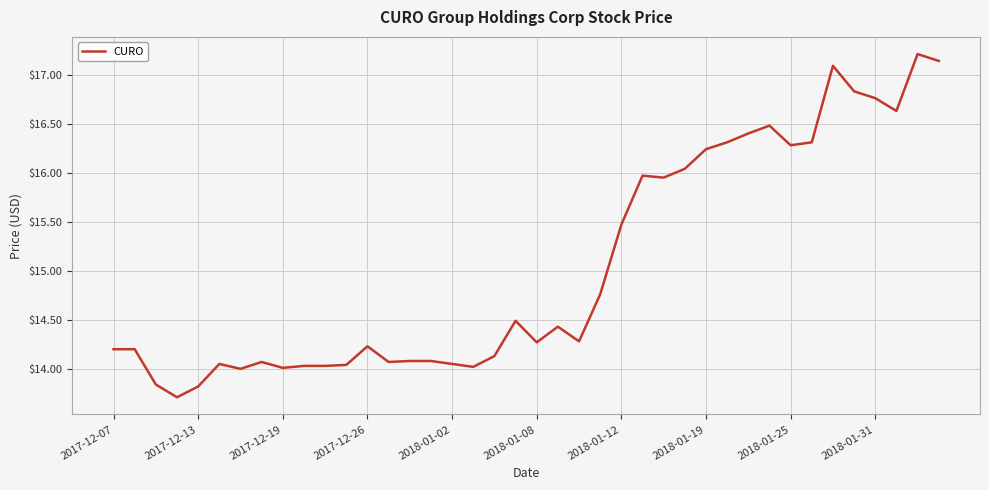

What is the minimum value shown in the chart?

13.7